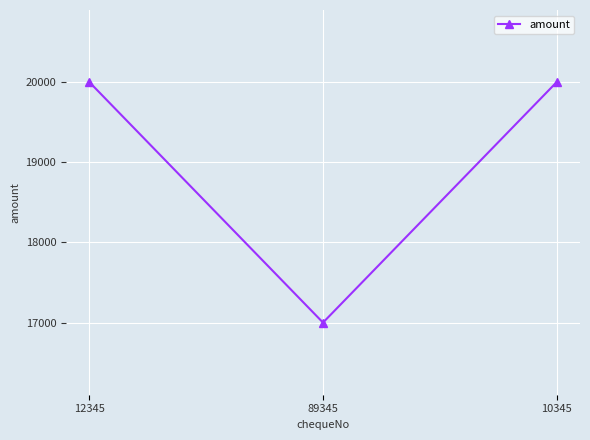

Does the chart have visible grid lines?

Yes